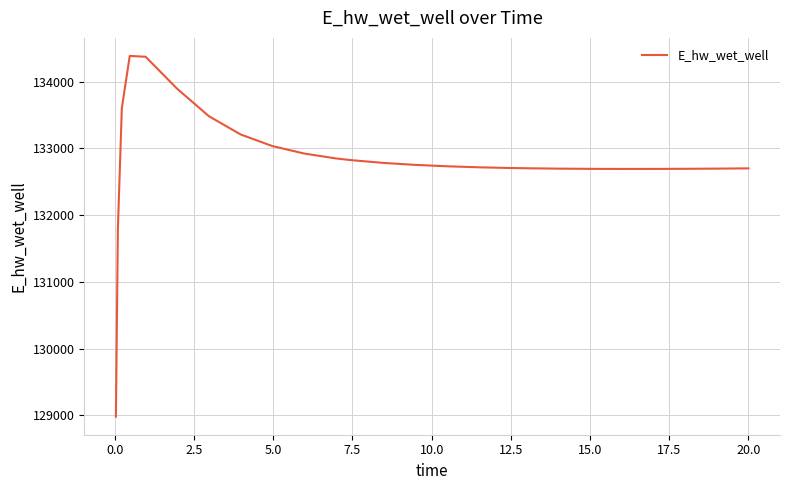

What is the greatest value displayed?

134386.5